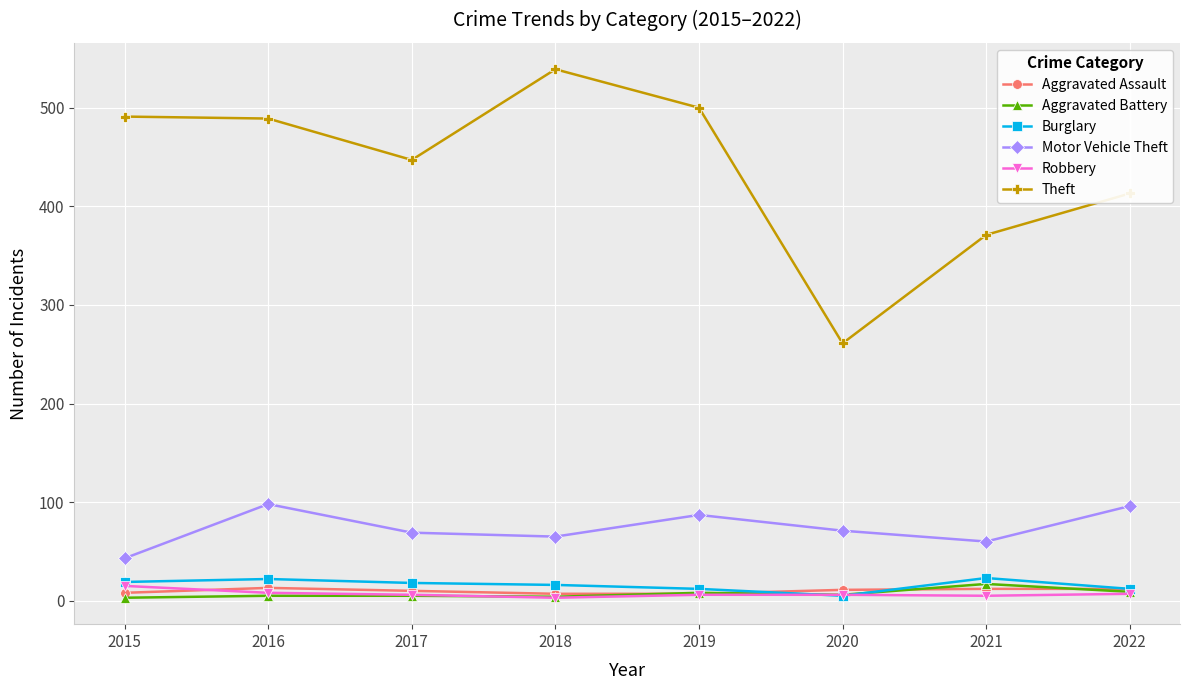

At which label does Aggravated Assault first exceed 11?

2016